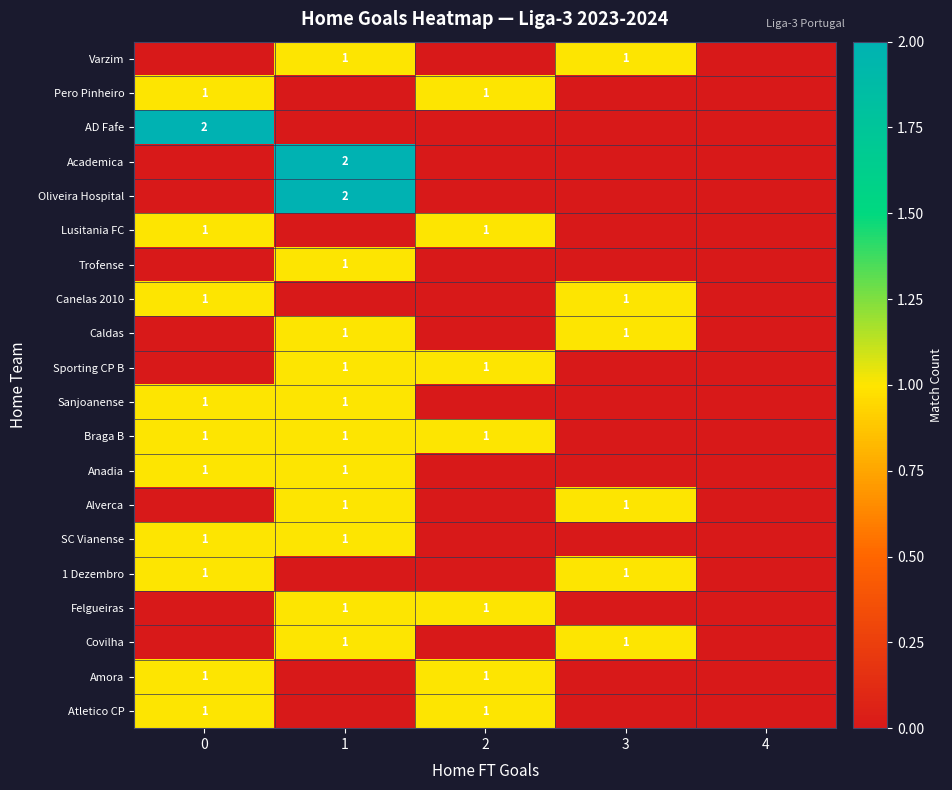

The 1 Dezembro series shows 1 at 3. True or false?

True